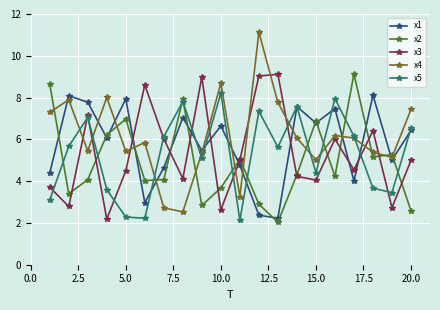

In x1, how many points are higher than both neighbors (excluding endpoints)?

7